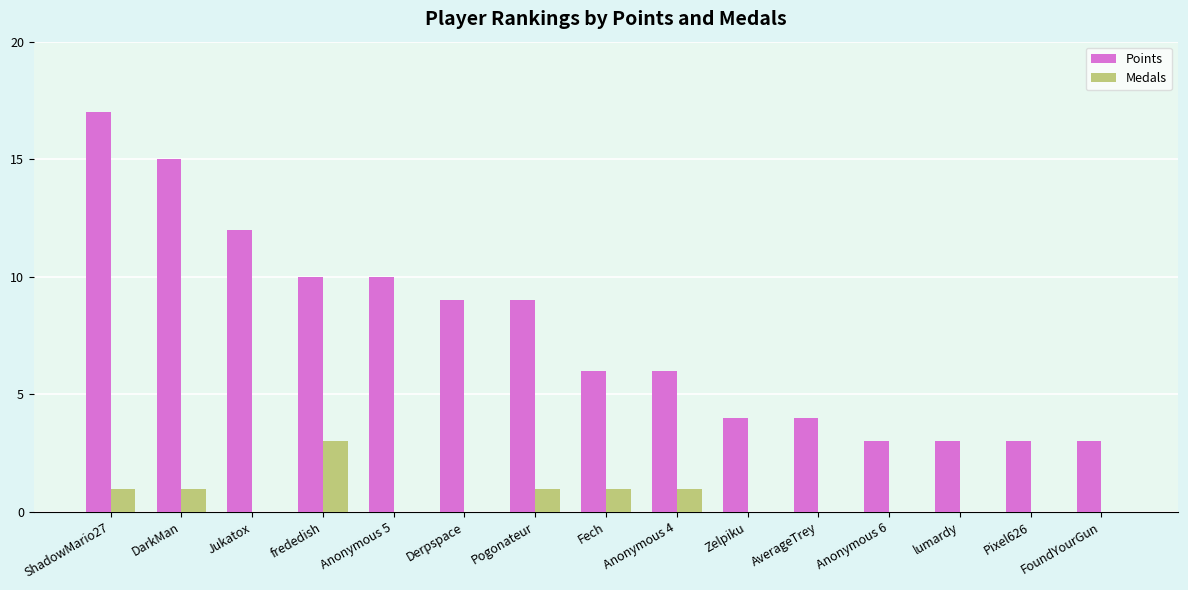

Is the value of Medals at FoundYourGun greater than the value of Points at ShadowMario27?

No